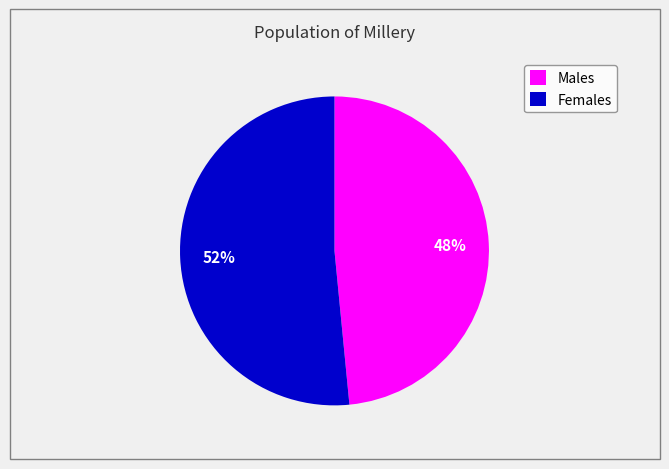

Rank the categories by value from highest to lowest.

Females, Males